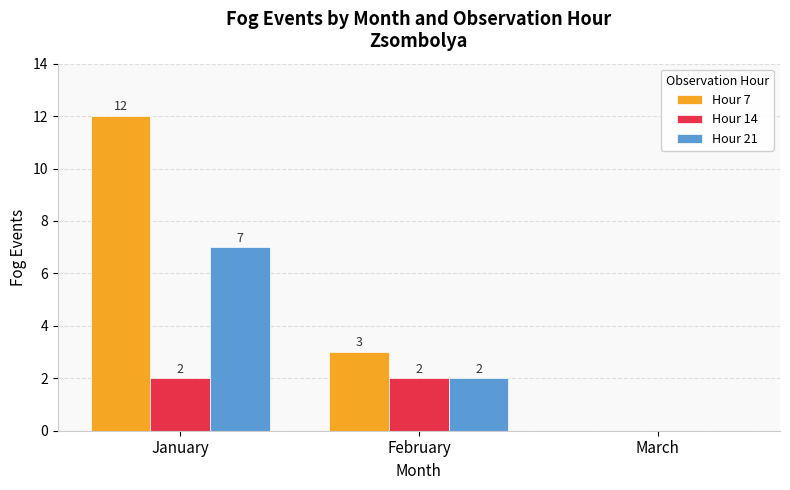

What is the average value of the Hour 14 series?

1